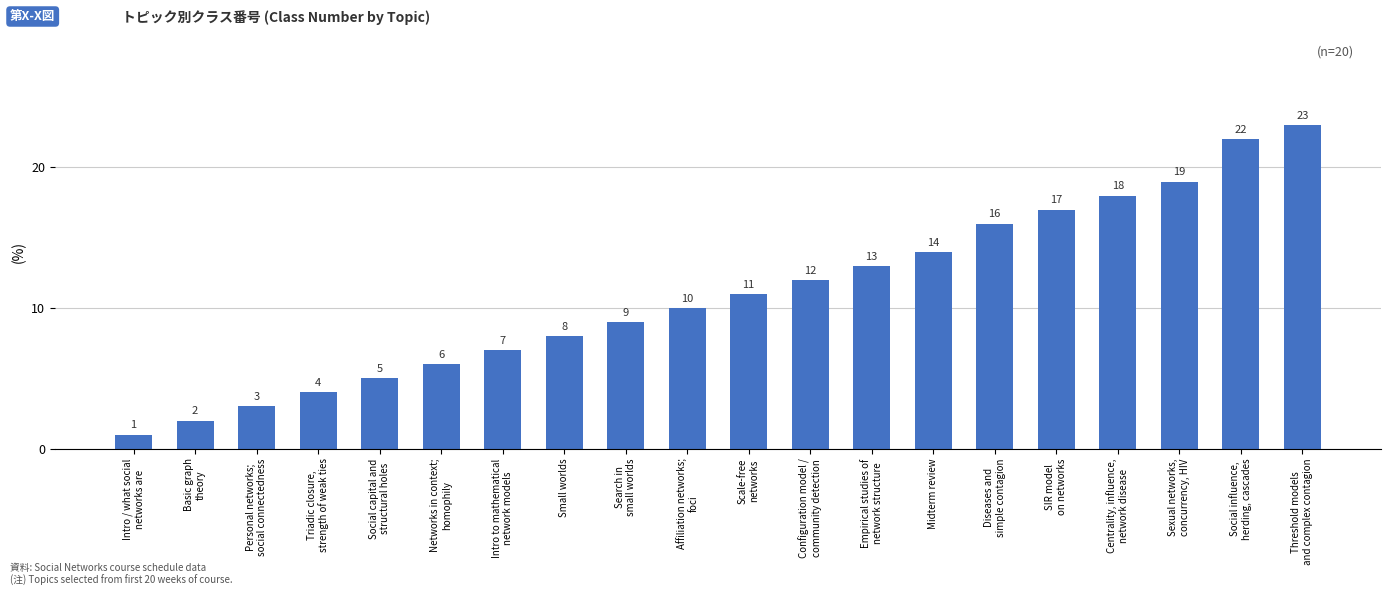

At which category does the chart reach its minimum across all series?

Intro / what social
networks are